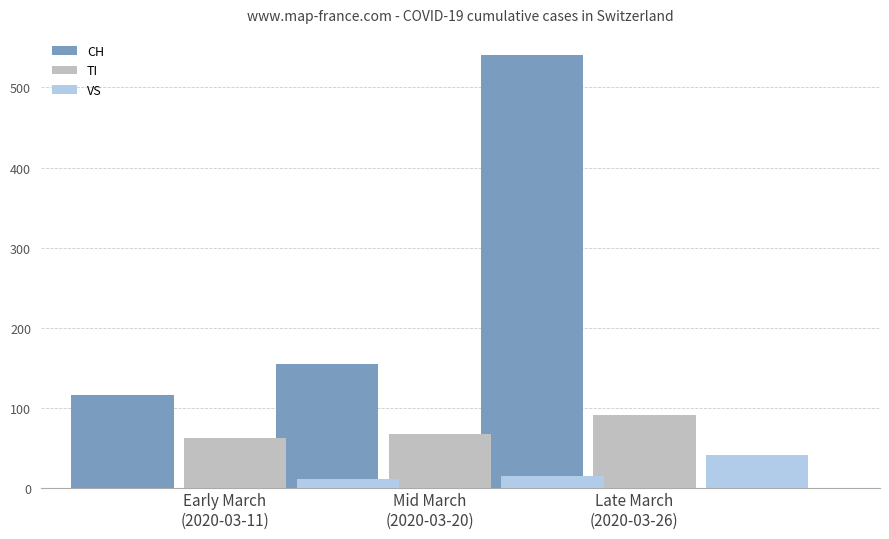

What is the label of the 3rd bar from the right?

Early March
(2020-03-11)